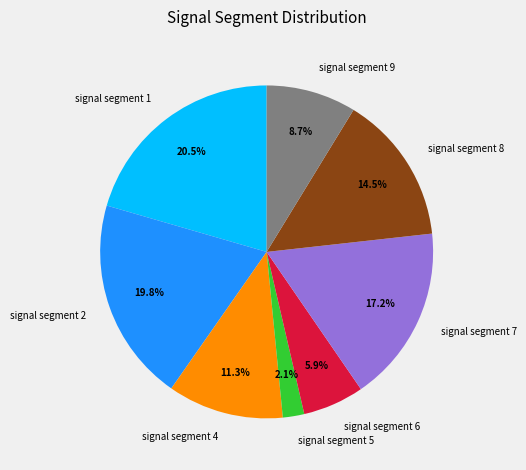

True or false: signal segment 8 accounts for 26% of the total.

False